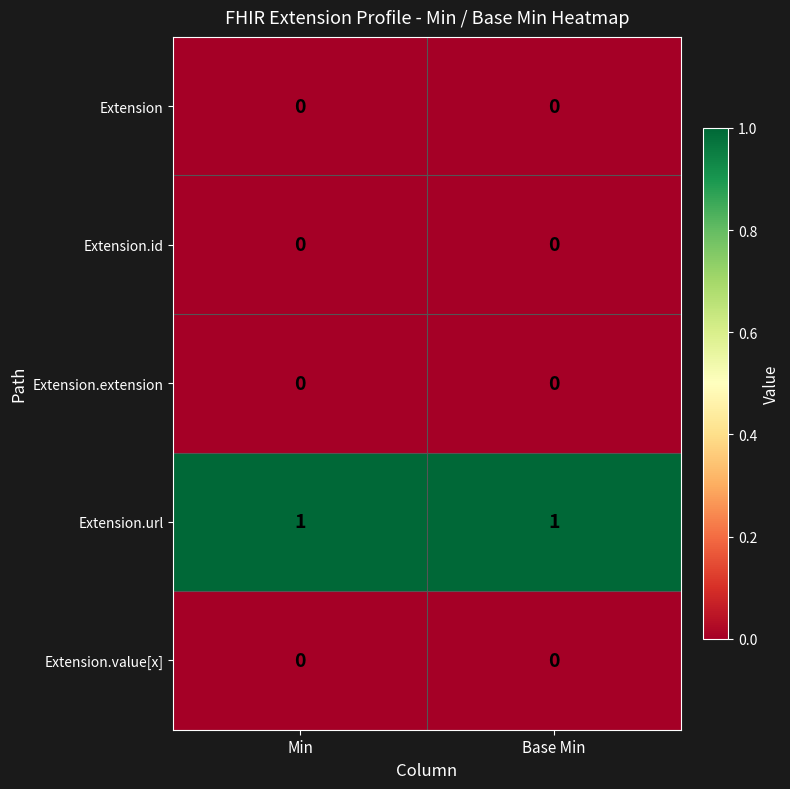

Is it true that Extension equals 0 at Base Min?

True